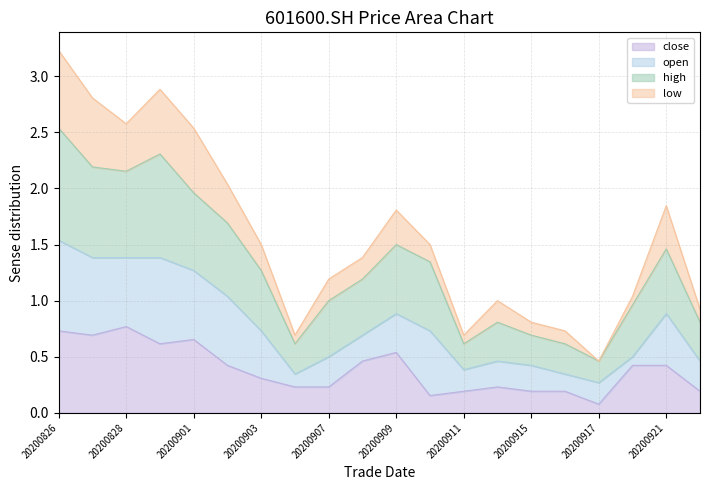

Where is the first local maximum for high?

20200831